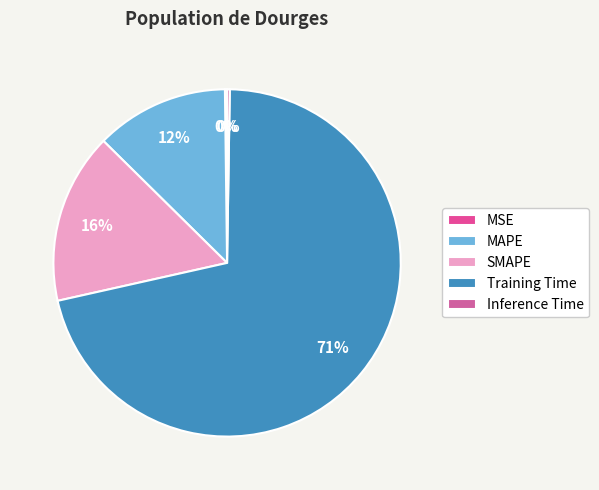

To the nearest percent, what portion does Training Time represent?

71%